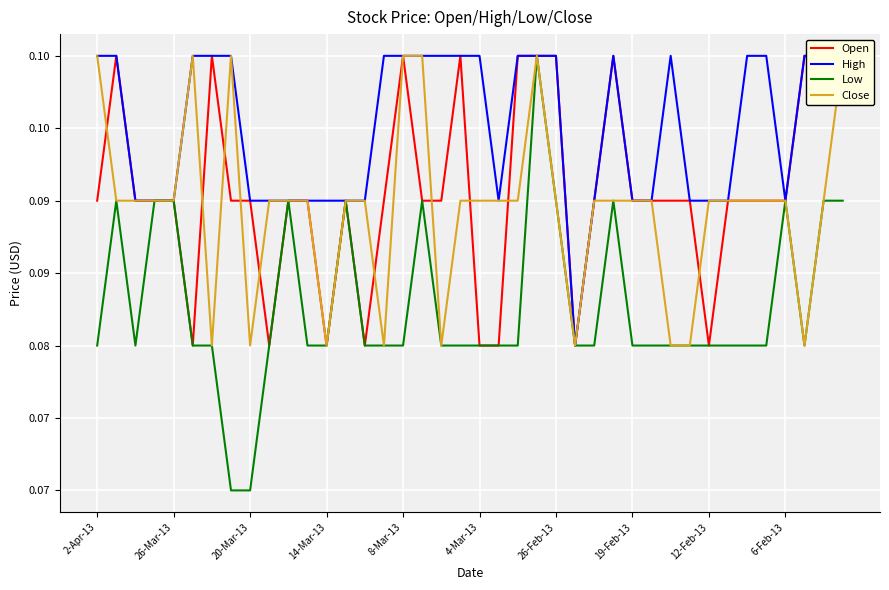

What is the label of the 14th point from the right?

26